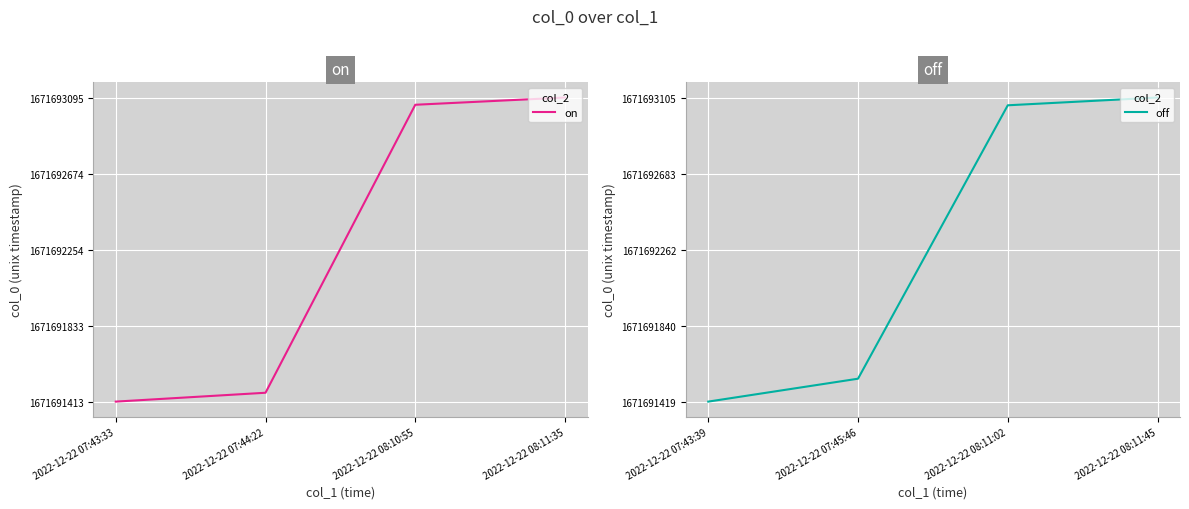

What is the sum of all off values?

6686769132